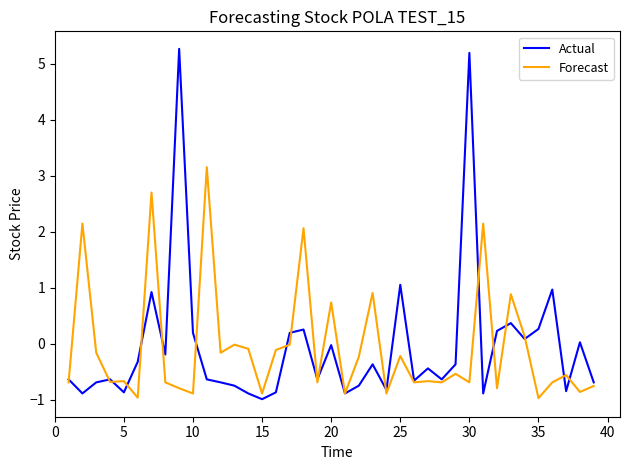

What is the lowest value of the Actual series?

-1.0